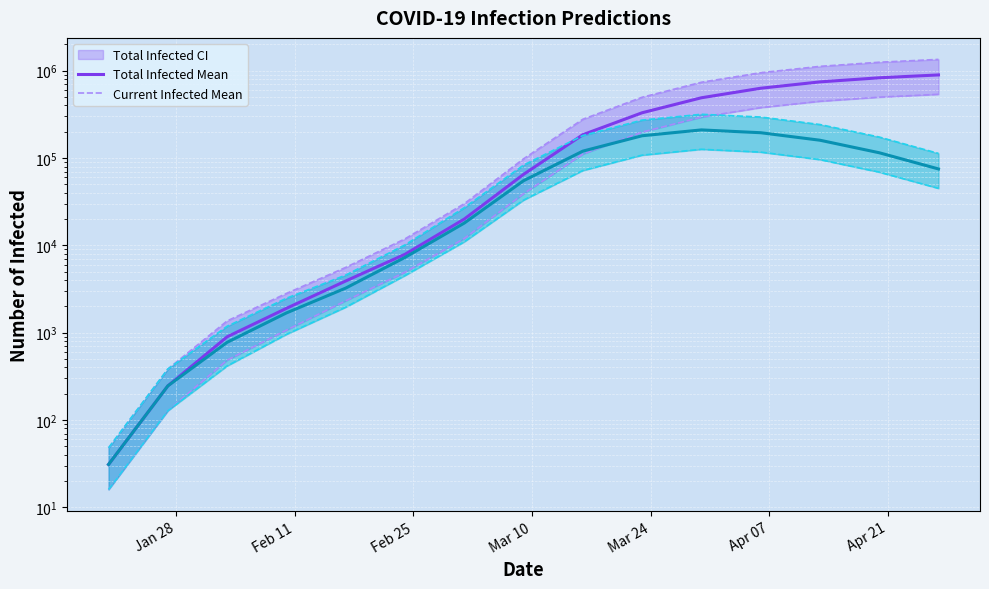

Reading left to right, transcribe all the data shown in this chart.

predicted_total_infected_mean: 31	246	897	1900	3909	7908	20000	65000	185000	330000	490000	630000	745000	830000	895000
predicted_total_infected_upper_line: 48	384	1365	2815	5593	11876	30000	98000	278000	497000	738000	949000	1122000	1251000	1348000
predicted_total_infected_lower_line: 16	128	485	1070	2319	4937	12000	39000	111000	198000	294000	378000	447000	498000	537000
predicted_current_infected_mean: 31	246	776	1684	3241	7277	18000	55000	120000	180000	210000	195000	160000	115000	75000
predicted_current_infected_lower: 48	384	1185	2479	4569	10124	27000	83000	181000	272000	317000	295000	242000	174000	113000
predicted_current_infected_lower_line: 16	128	417	958	1962	4518	11000	33000	72000	108000	126000	117000	96000	69000	45000